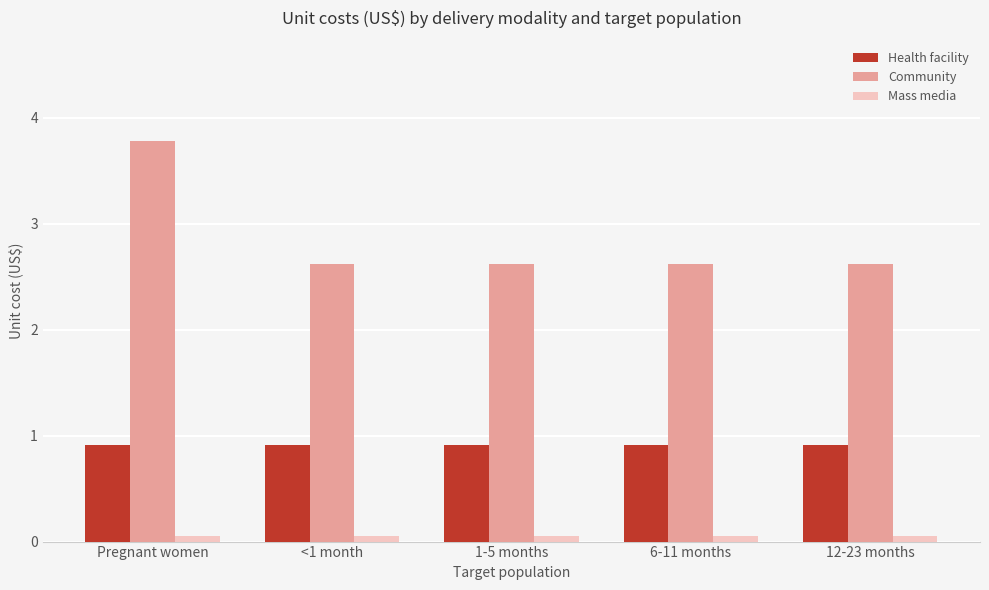

The value of Health facility at 1-5 months is 0.9. True or false?

True